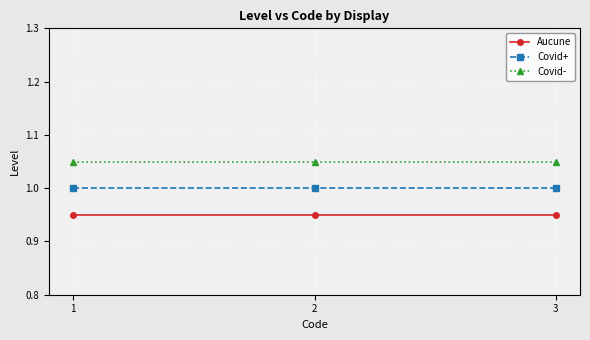

The value of Covid+ at 2 is 1.0. True or false?

True